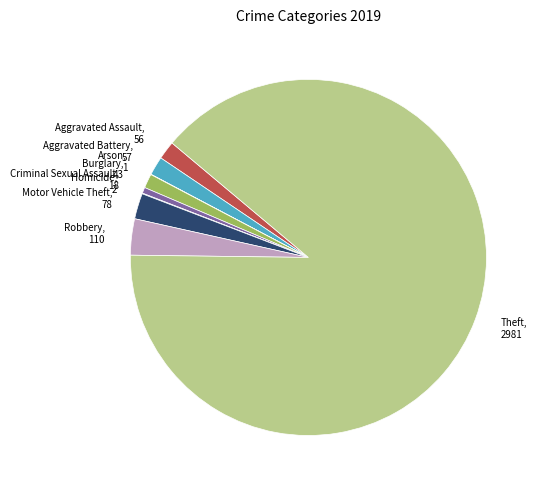

Between Motor Vehicle Theft, 78 and Aggravated Battery, 57, which is larger?

Motor Vehicle Theft, 78